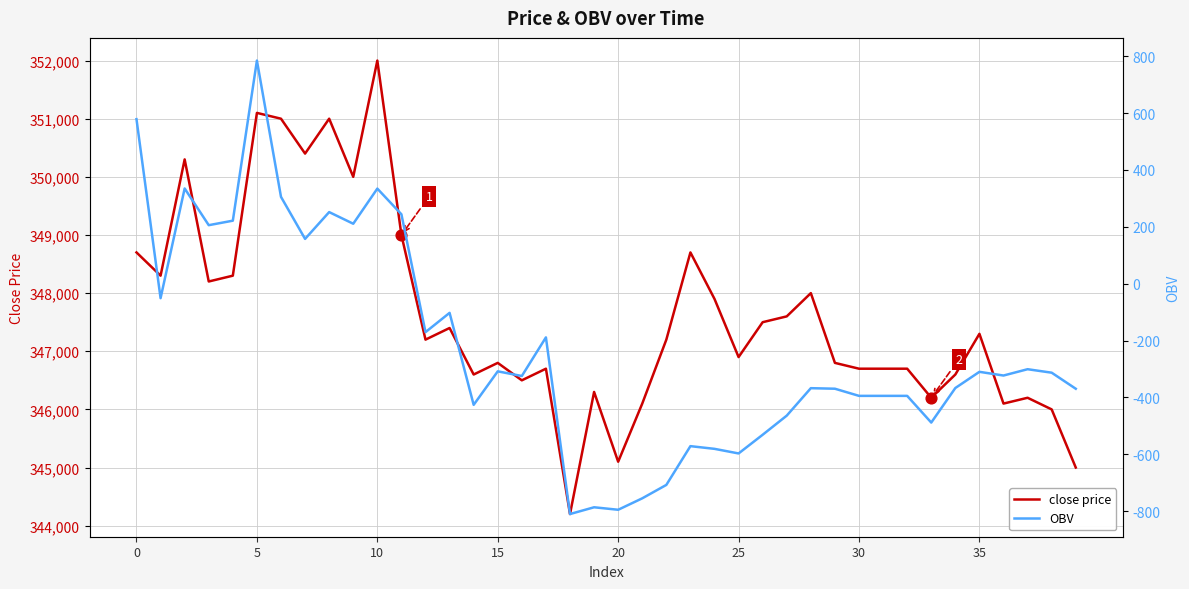

Which series reaches the maximum Y coordinate?

close price